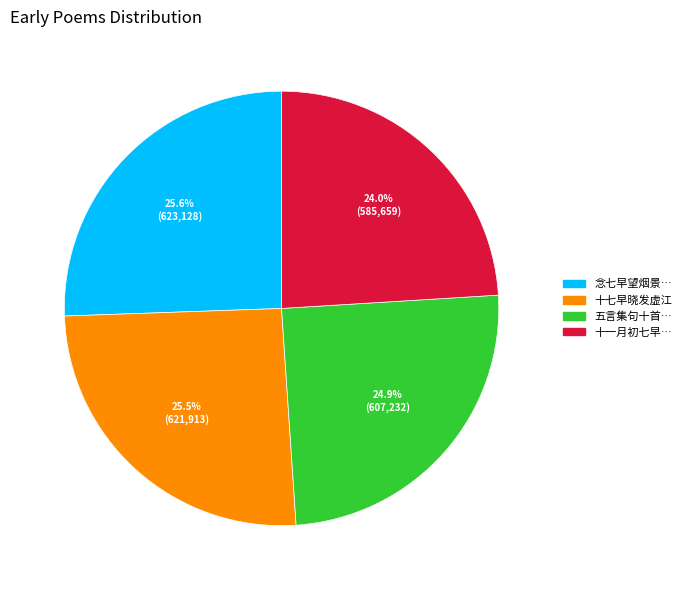

What is the ratio of the value at 五言集句十首… to the value at 十一月初七早…?

1.0